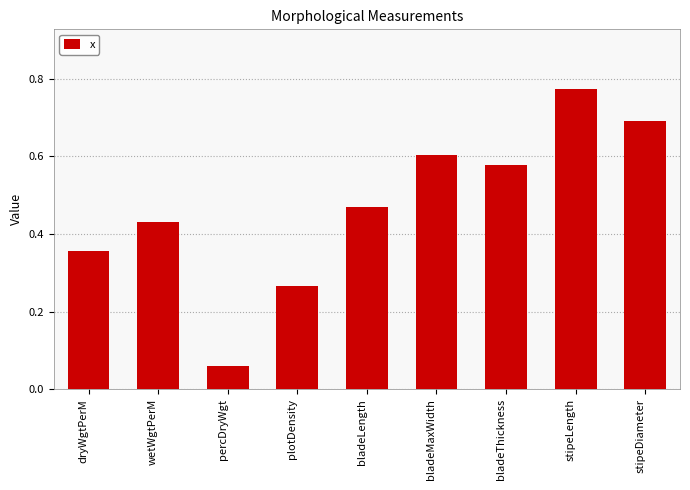

Is it true that the value at bladeLength is 0.6?

False